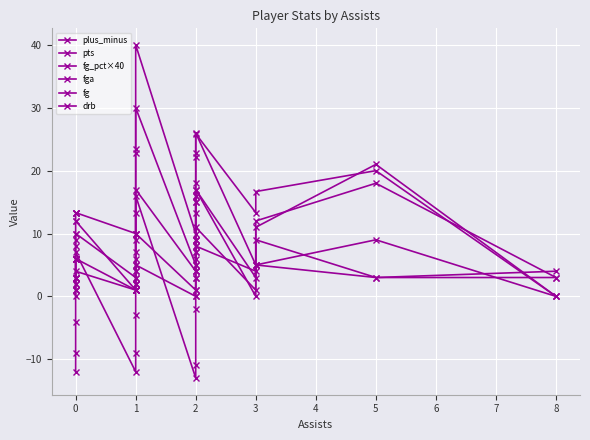

How many lines are shown in the chart?

6